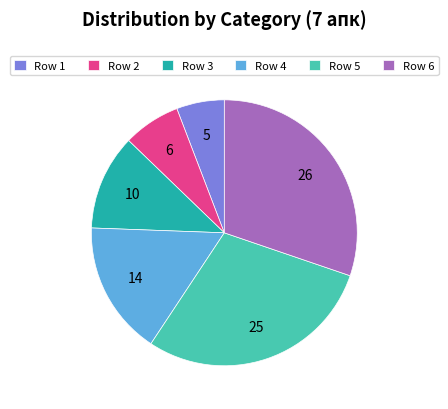

Does Row 3 represent more than half of the total?

No